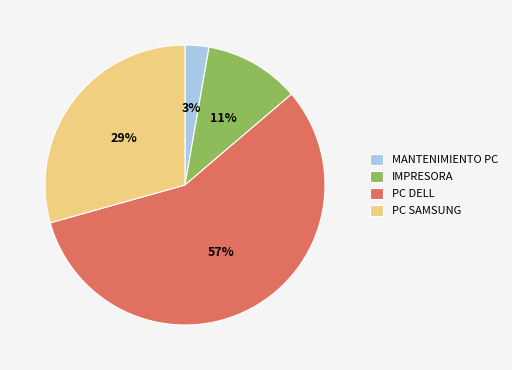

Is it true that PC DELL is 57% of the pie?

True